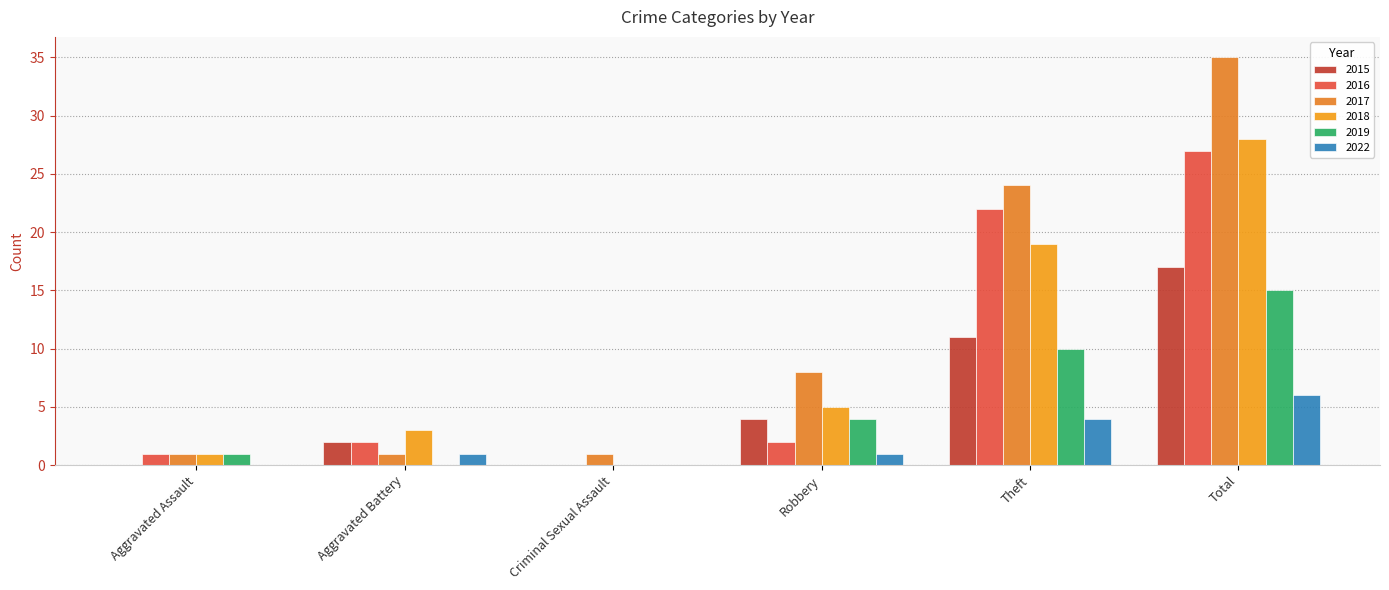

What position from the left is Aggravated Battery?

2